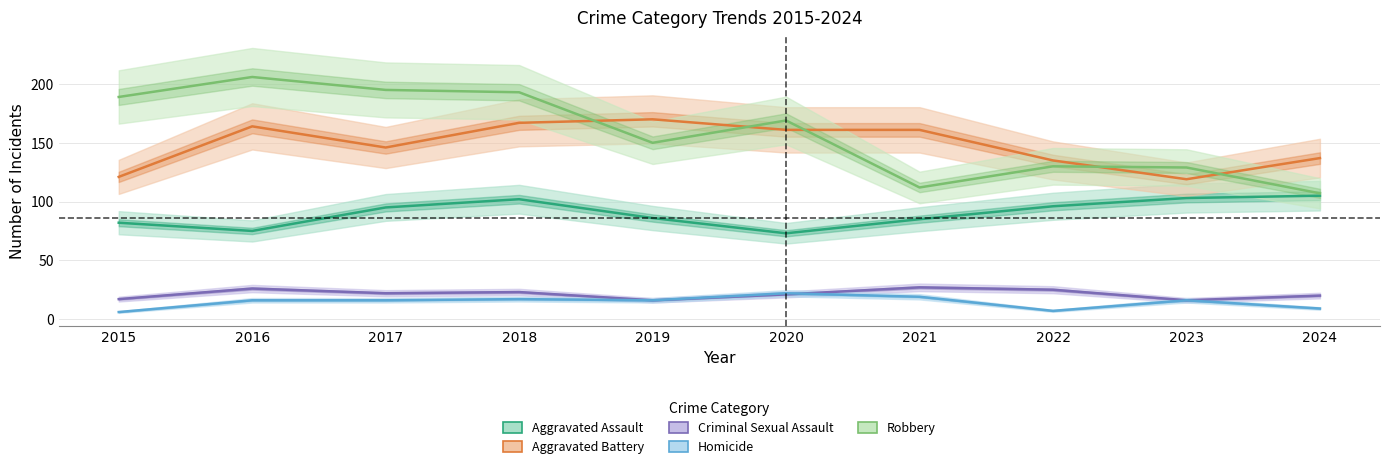

How many lines are shown in the chart?

5